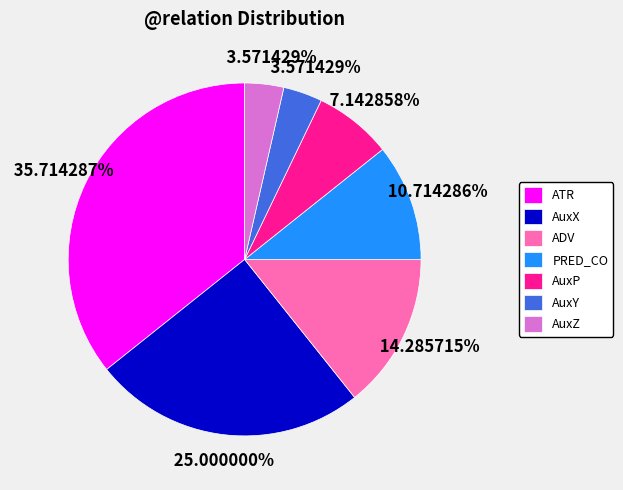

Which category has the biggest portion of the pie?

ATR